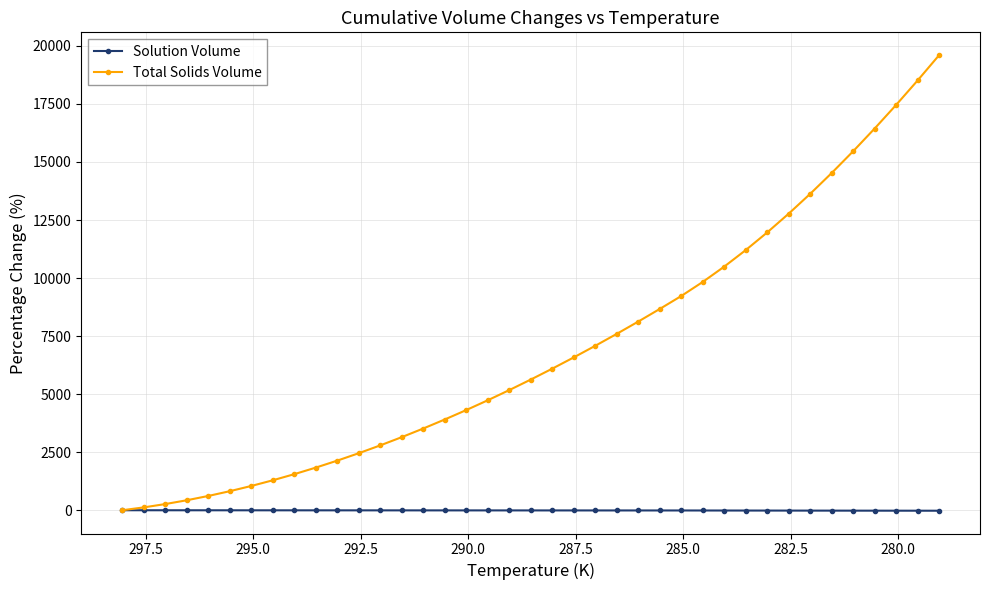

Is the value of Total Solids Volume at 29 greater than the value of Solution Volume at 19?

Yes